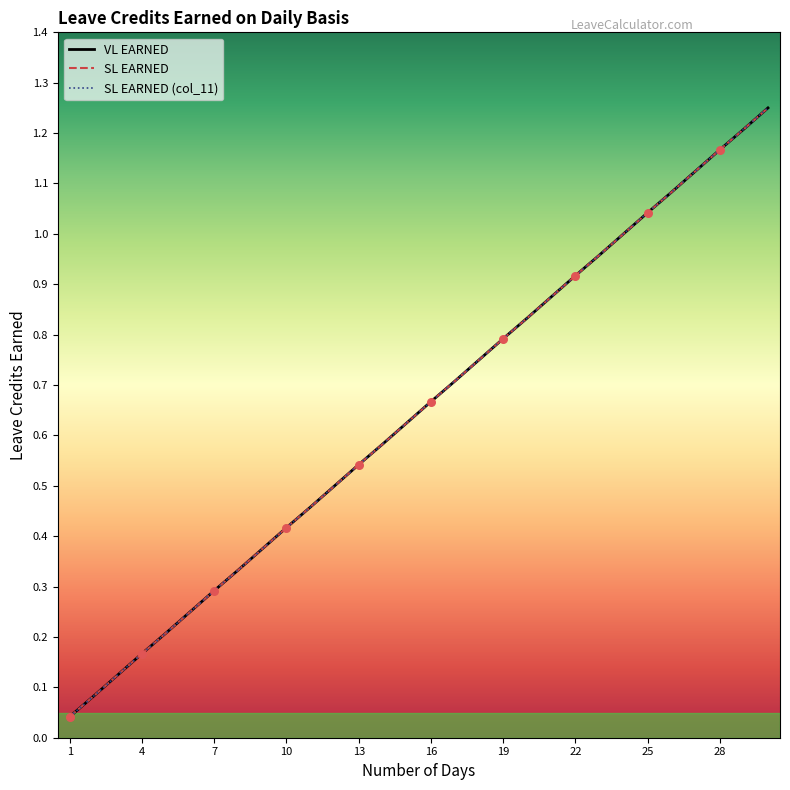

At which category is the sum across all series the highest?

30